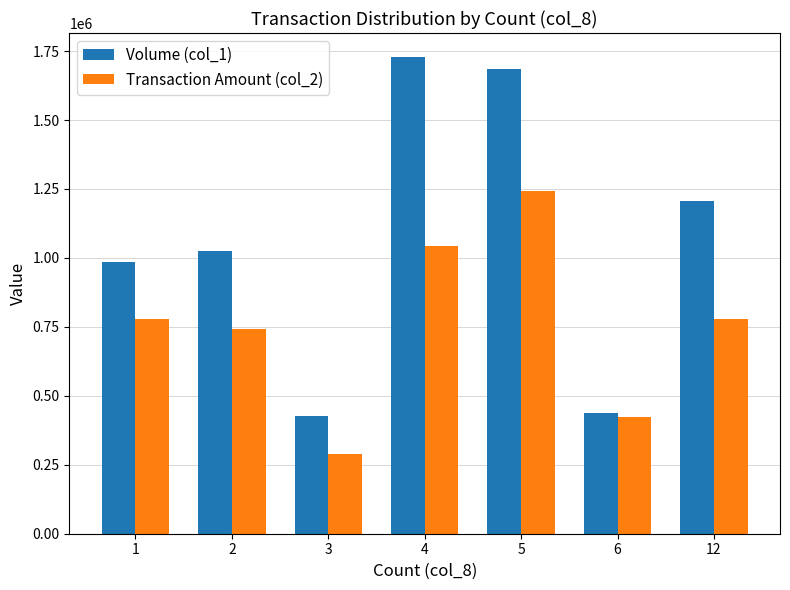

Rank the series by their maximum value, from lowest to highest.

Transaction Amount (col_2), Volume (col_1)